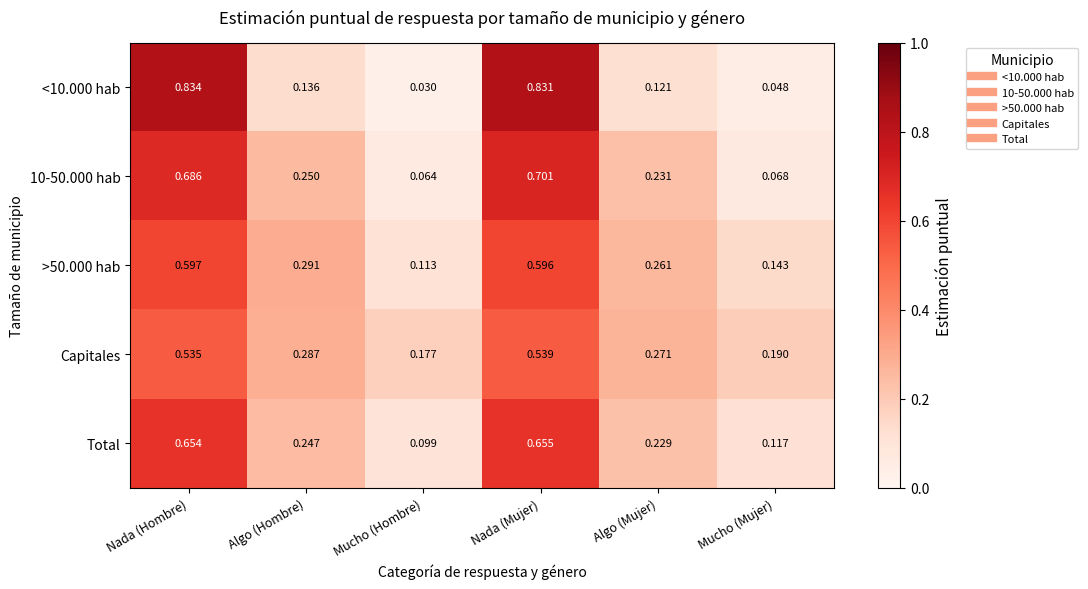

At which category does the chart reach its peak across all series?

Nada (Hombre)